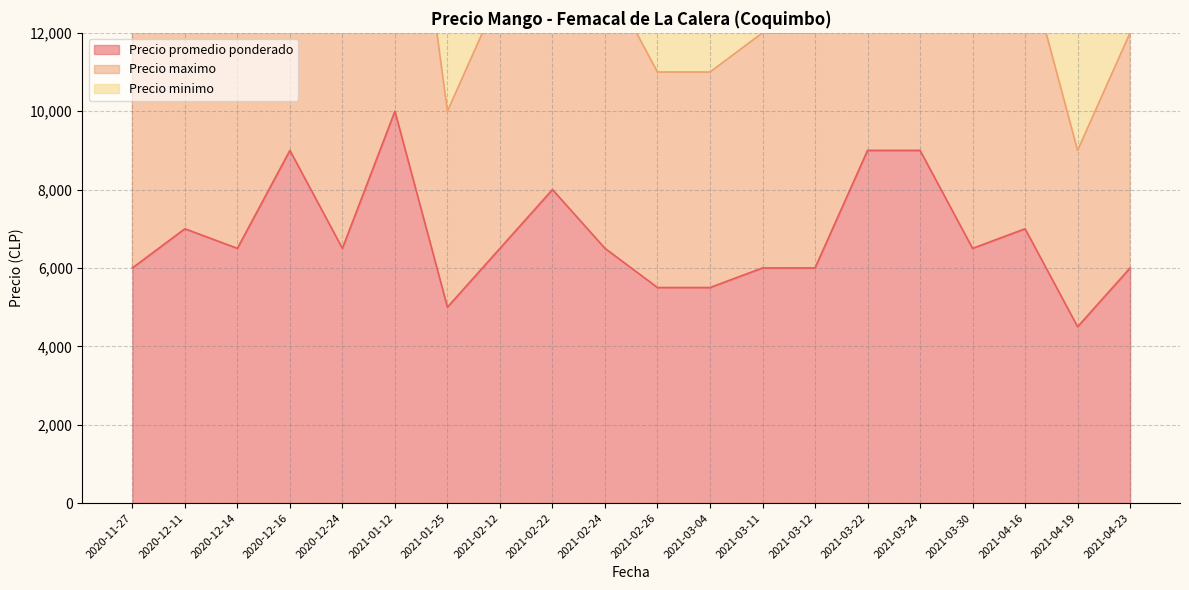

Reading left to right, list all the values displayed in this chart.

Precio promedio ponderado: 2020-11-27=6000	2020-12-11=7000	2020-12-14=6500	2020-12-16=9000	2020-12-24=6500	2021-01-12=10000	2021-01-25=5000	2021-02-12=6500	2021-02-22=8000	2021-02-24=6500	2021-02-26=5500	2021-03-04=5500	2021-03-11=6000	2021-03-12=6000	2021-03-22=9000	2021-03-24=9000	2021-03-30=6500	2021-04-16=7000	2021-04-19=4500	2021-04-23=6000
Precio maximo: 2020-11-27=12000	2020-12-11=14000	2020-12-14=13000	2020-12-16=18000	2020-12-24=13000	2021-01-12=20000	2021-01-25=10000	2021-02-12=13000	2021-02-22=16000	2021-02-24=13500	2021-02-26=11000	2021-03-04=11000	2021-03-11=12000	2021-03-12=12000	2021-03-22=18000	2021-03-24=18000	2021-03-30=13000	2021-04-16=14000	2021-04-19=9000	2021-04-23=12000
Precio minimo: 2020-11-27=18000	2020-12-11=21000	2020-12-14=19500	2020-12-16=27000	2020-12-24=19500	2021-01-12=30000	2021-01-25=15000	2021-02-12=19500	2021-02-22=24000	2021-02-24=19500	2021-02-26=16500	2021-03-04=16500	2021-03-11=18000	2021-03-12=18000	2021-03-22=27000	2021-03-24=27000	2021-03-30=19500	2021-04-16=21000	2021-04-19=13500	2021-04-23=18000